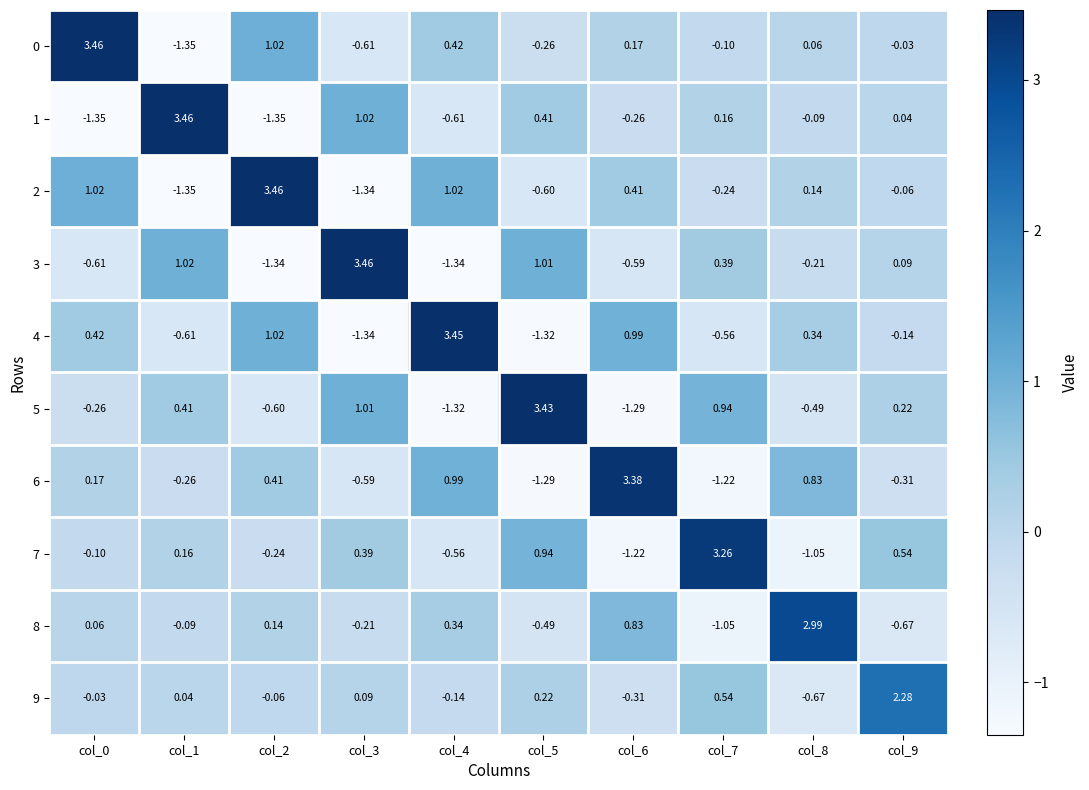

Is the value of 3 at col_2 greater than the value of 9 at col_2?

No